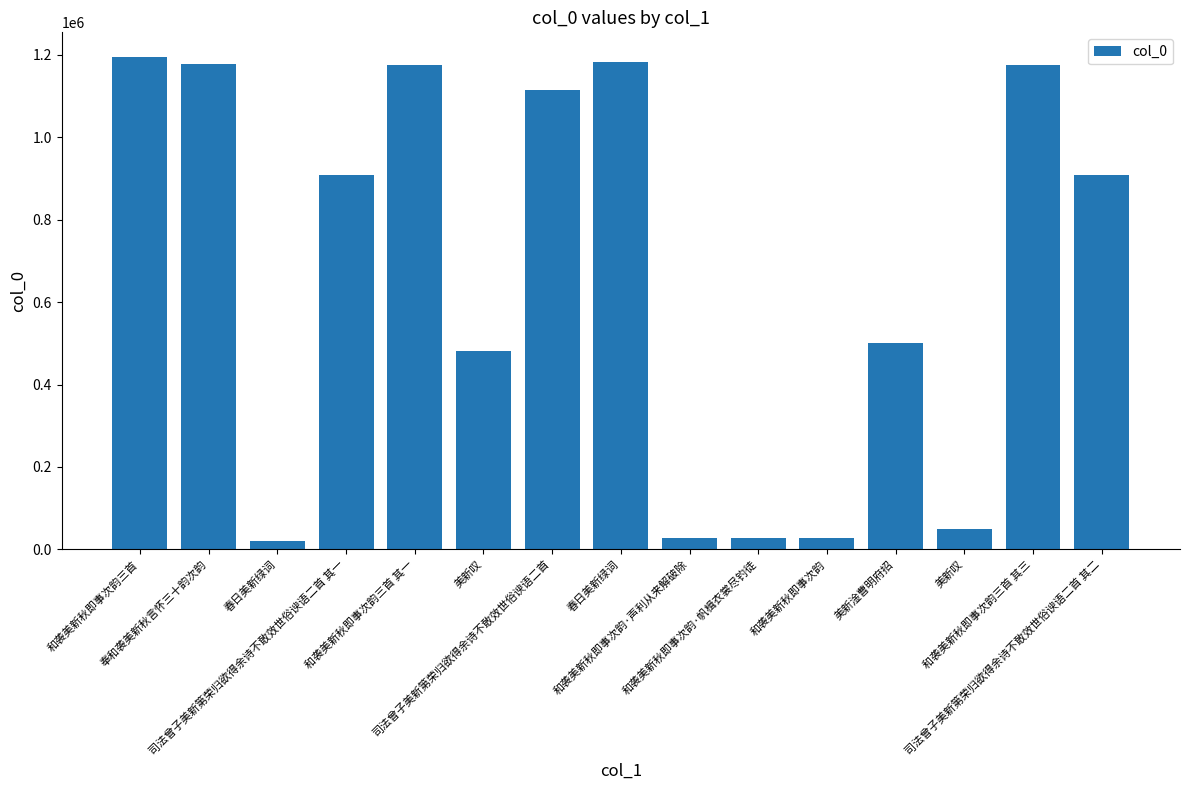

List the labels in order of value, smallest first.

春日美新绿词, 和袭美新秋即事次韵, 和袭美新秋即事次韵·帆楫衣裳尽钓徒, 和袭美新秋即事次韵·声利从来解破除, 美新叹, 美新叹, 美新淦曹明府招, 司法曾子美新第荣归欲得余诗不敢效世俗谀语二首 其二, 司法曾子美新第荣归欲得余诗不敢效世俗谀语二首 其一, 司法曾子美新第荣归欲得余诗不敢效世俗谀语二首, 和袭美新秋即事次韵三首 其一, 和袭美新秋即事次韵三首 其三, 奉和袭美新秋言怀三十韵次韵, 春日美新绿词, 和袭美新秋即事次韵三首